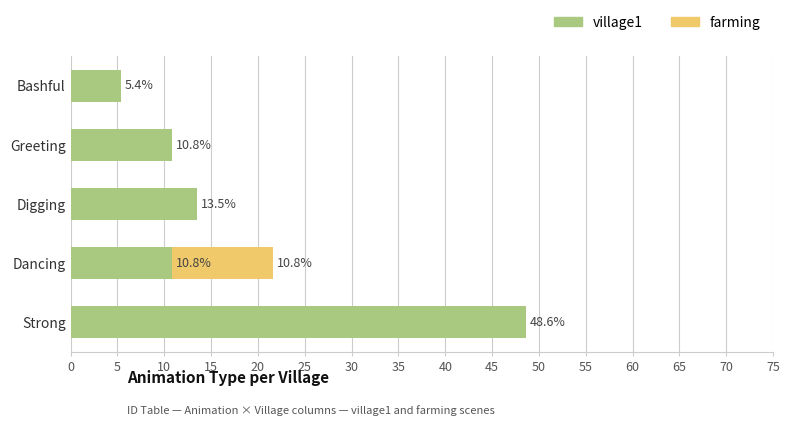

At which category is the sum across all series the highest?

Strong